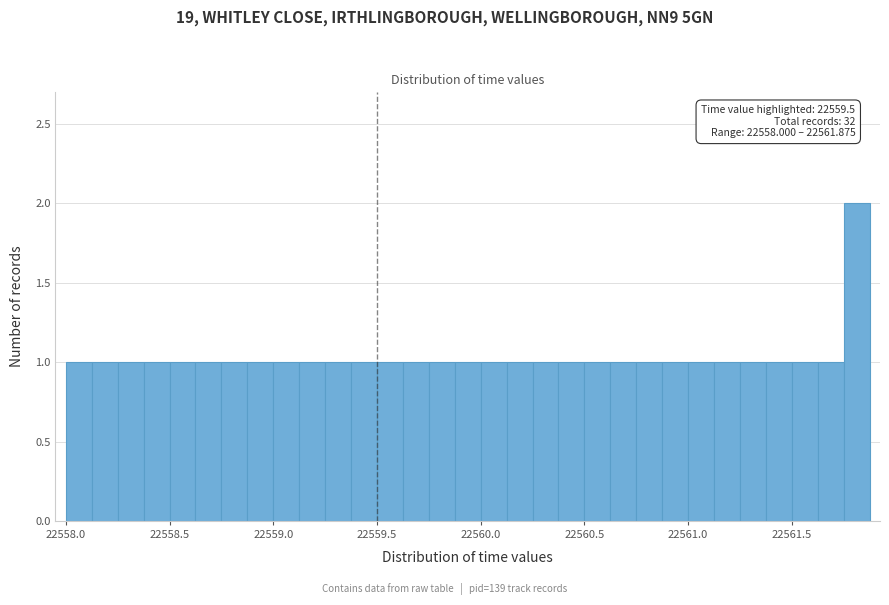

Around what value on the x-axis is the tallest bar? Give the approximate position of its centre, as read against the axis.

22561.80